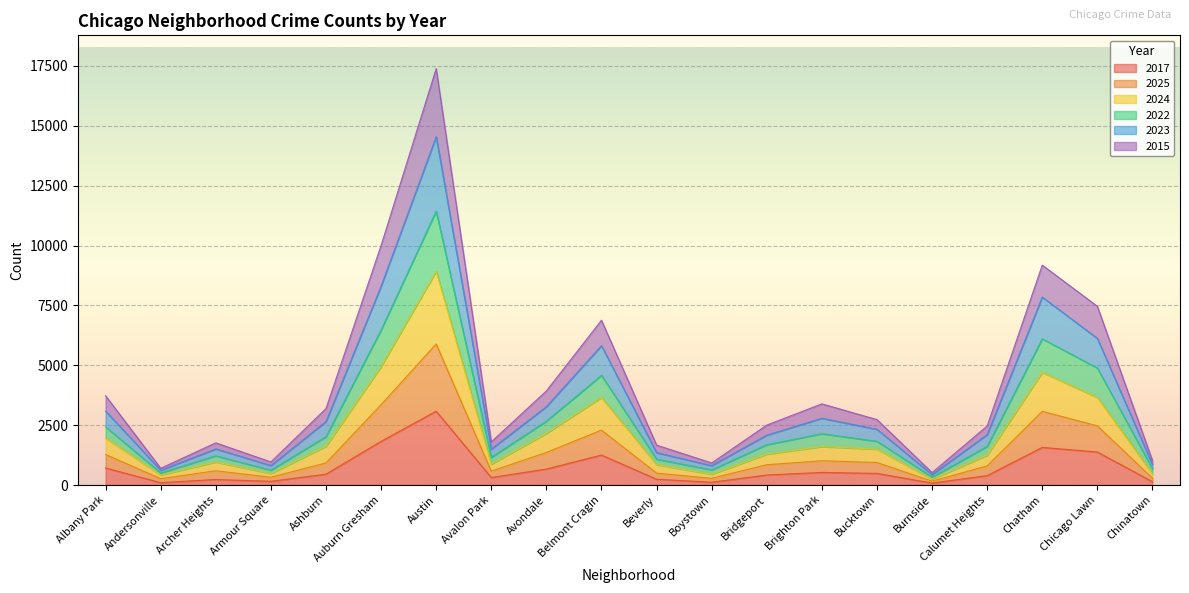

True or false: 2024 and 2022 intersect in this chart.

False